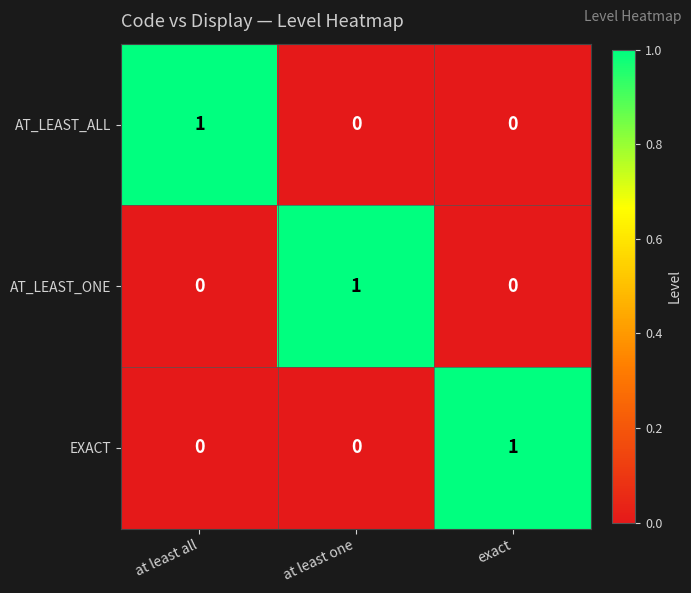

Is it true that EXACT equals -1 at at least all?

False